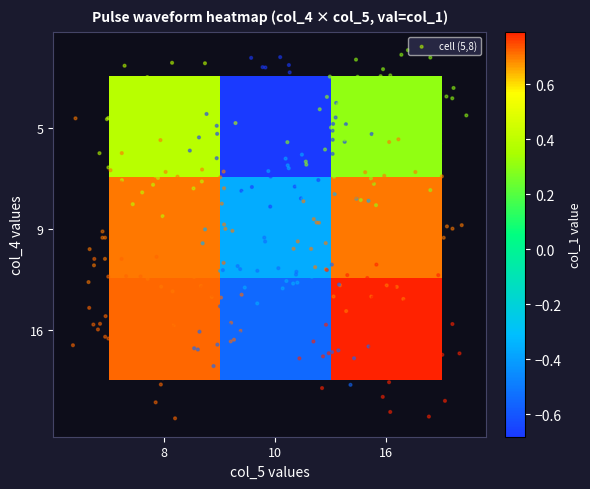

Which has a higher value, 8 or 10?

8